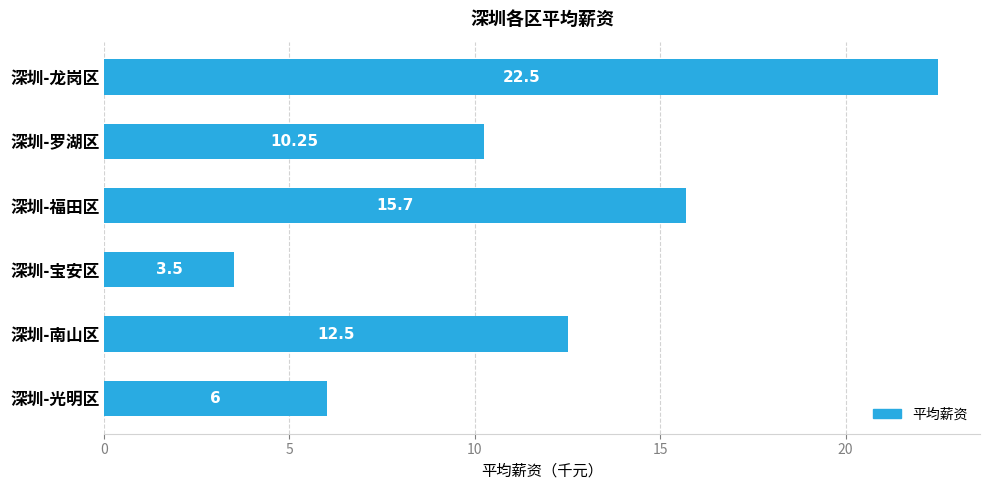

How many bars are there in total?

6